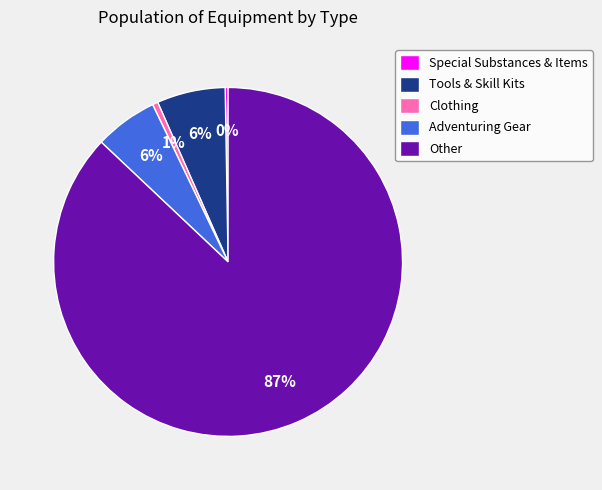

Is there a majority slice in this chart?

Yes